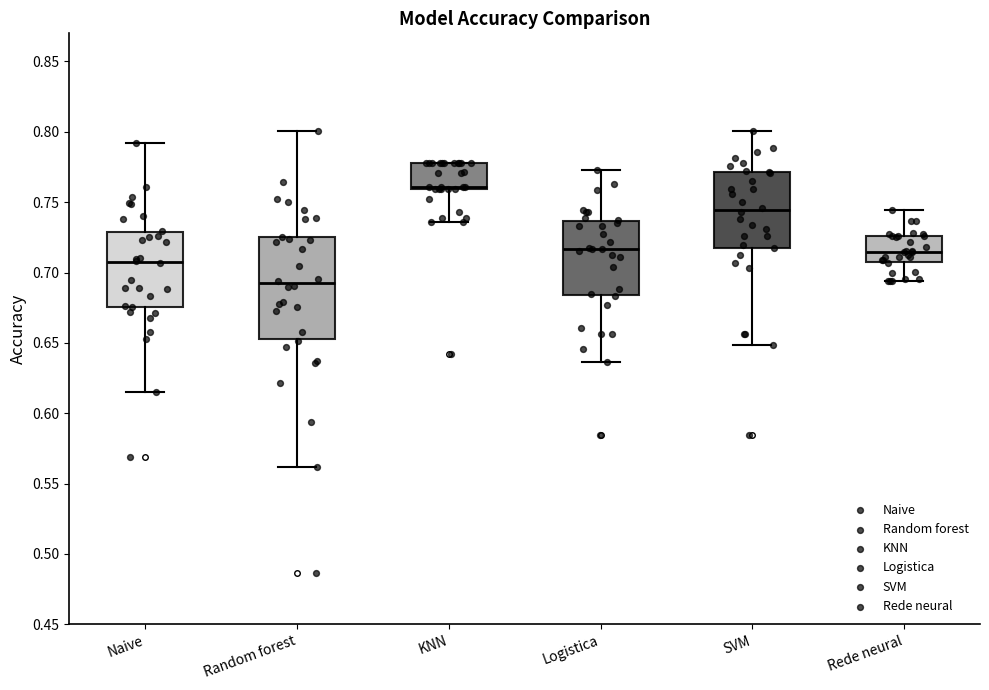

Where is the upper edge of the box for KNN on the y-axis? The values are not printed on the chart, so give them approximately, as read against the axis.

0.780